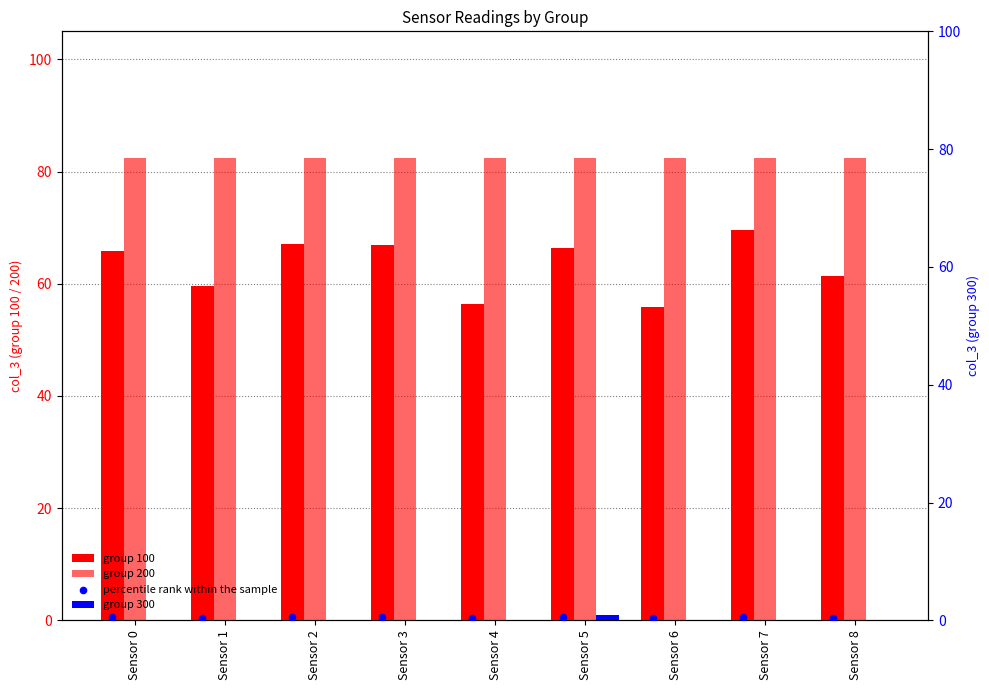

Which series has the largest total across all categories?

group 200